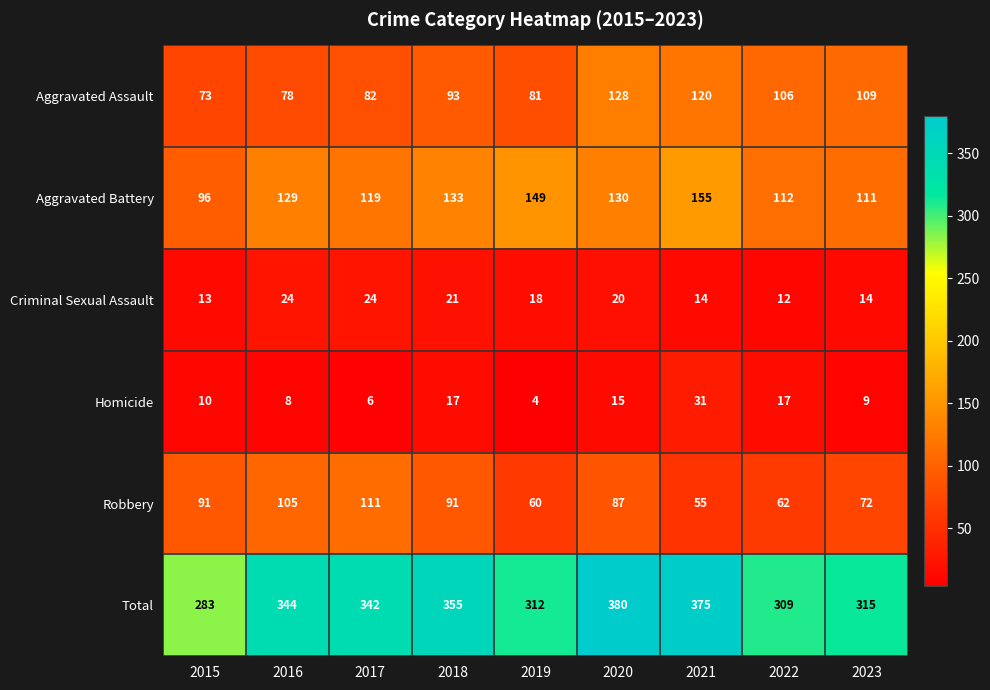

True or false: Homicide has a value of 12 at 2023.

False